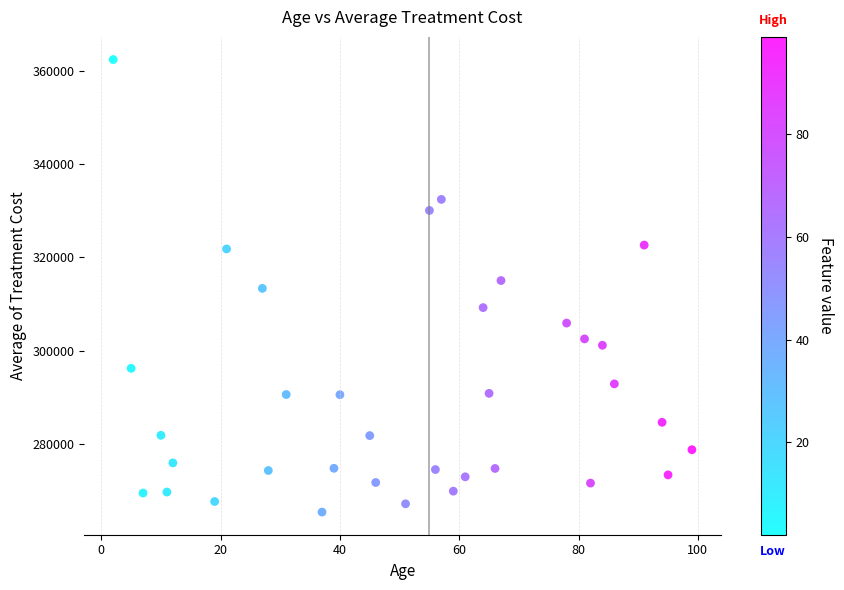

What is the range of Y values (max minus min)?

97106.0